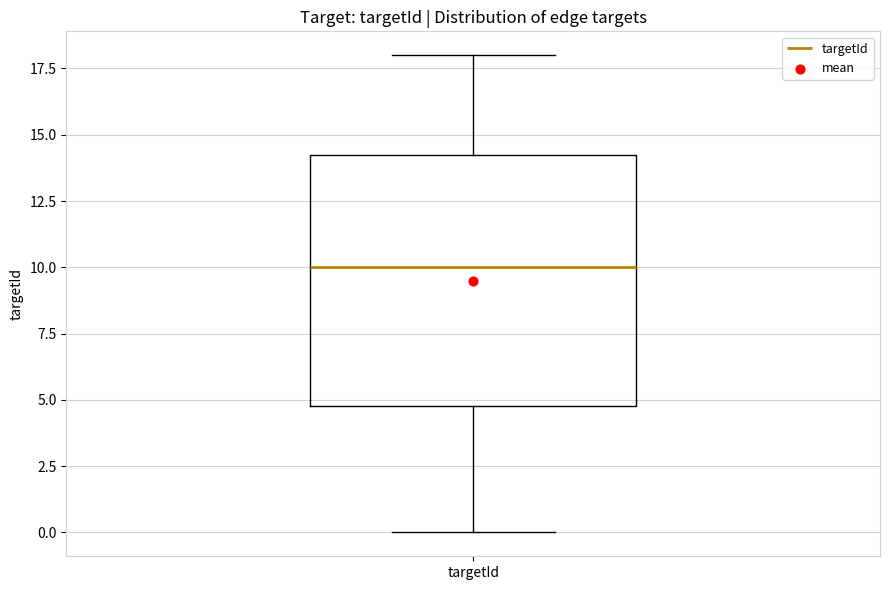

Read this box plot against the y-axis: the position of the median line, the range covered by the box, and the ends of both whiskers. The values are not printed on the chart, so give them approximately, as read against the axis.

median 10.0, box 5.0 to 14.5, whiskers 0.0 to 18.0